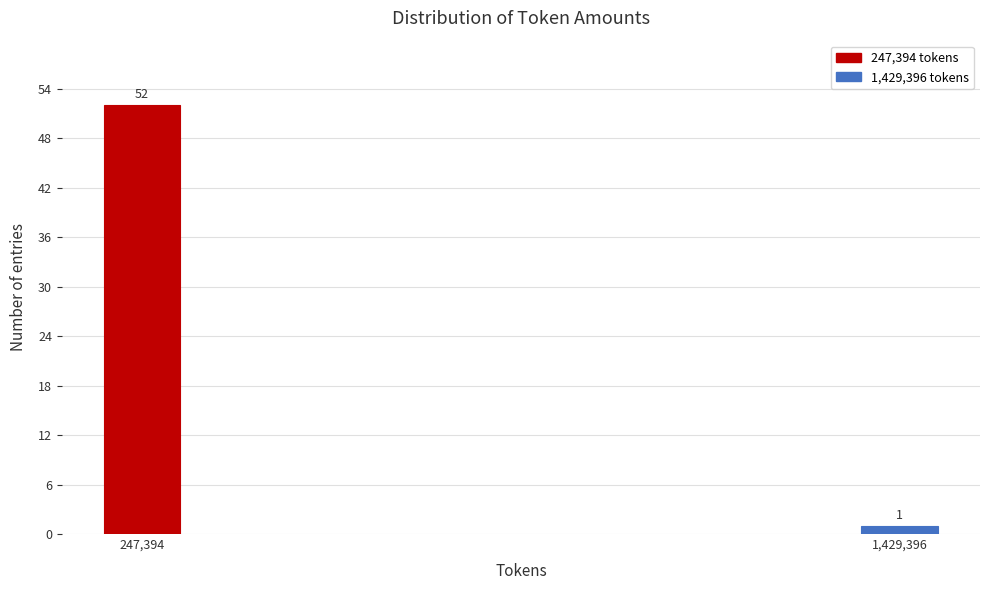

Reading left to right, extract all data points from this chart.

52	1